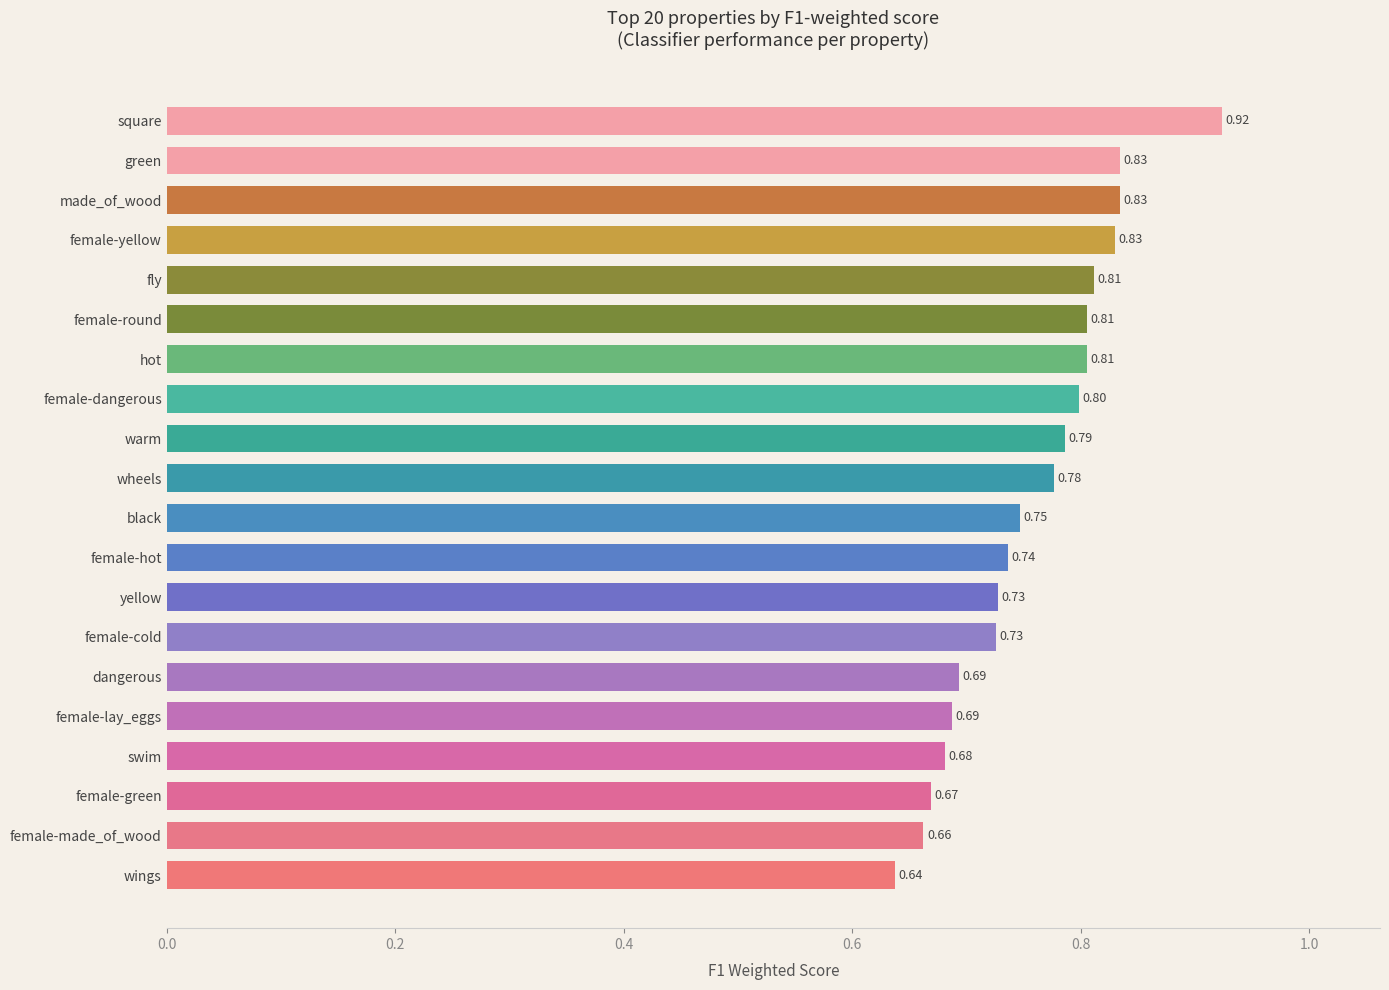

What is the label of the 15th bar from the top?

dangerous